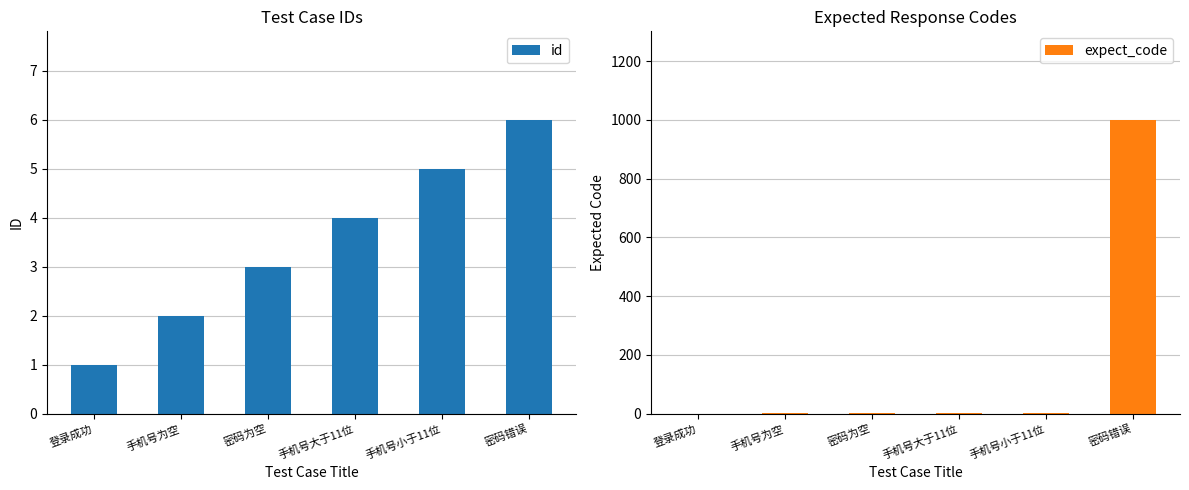

At which label does id reach its minimum?

登录成功